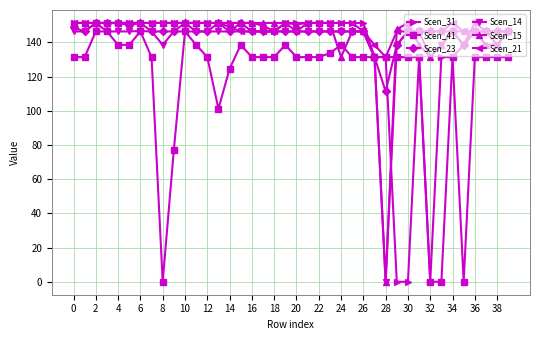

What is the highest value of the Scen_21 series?

151.4